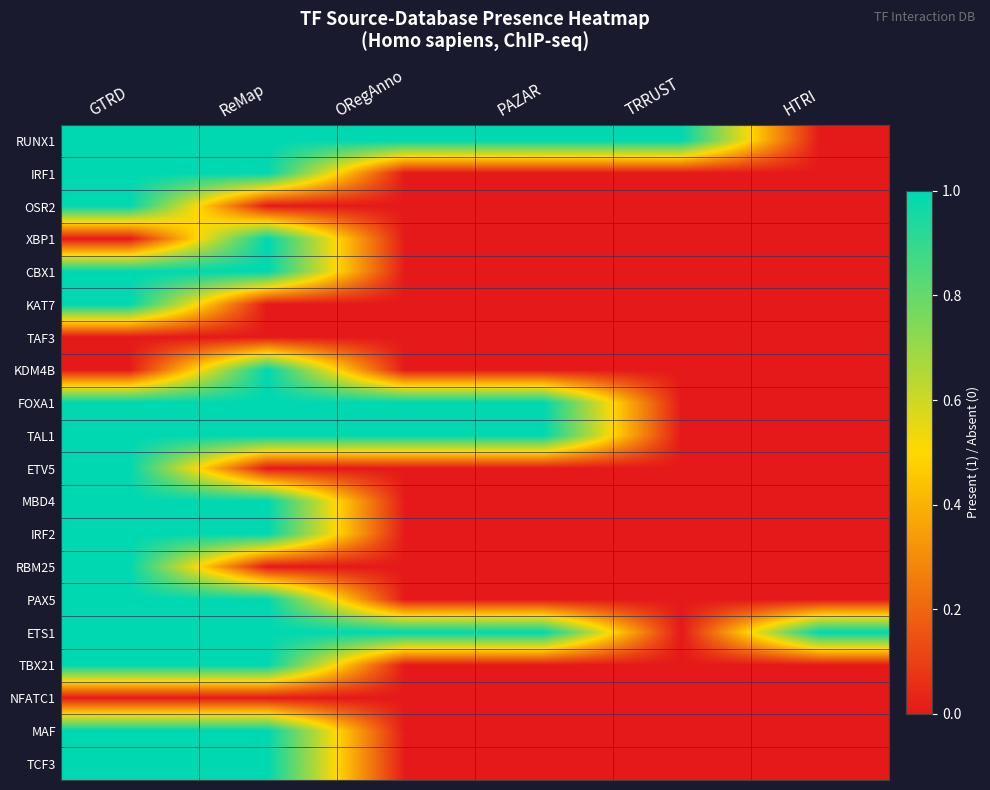

Which series has the largest total across all categories?

RUNX1